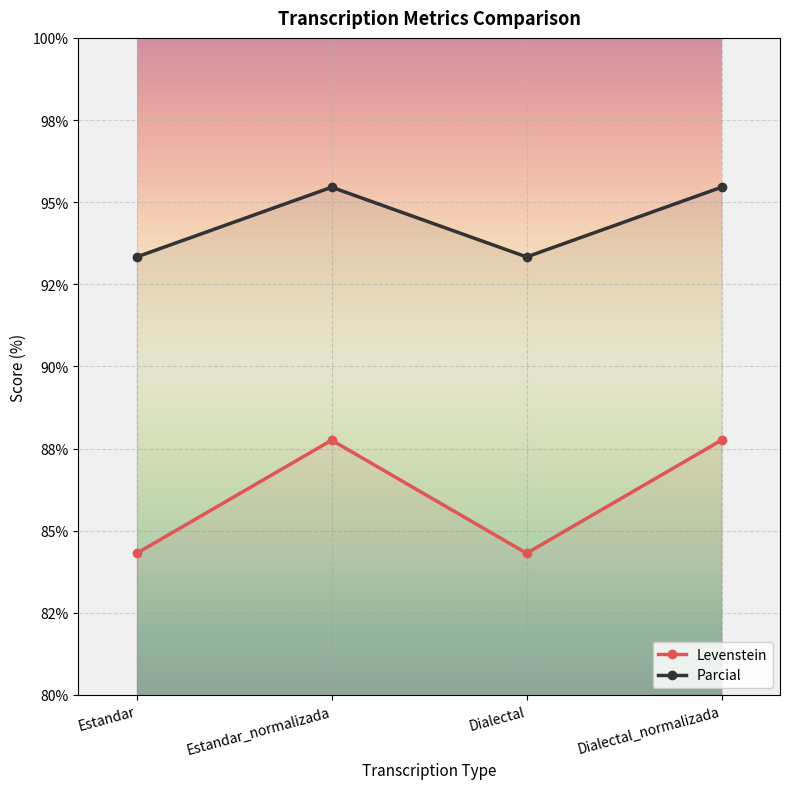

Count the number of data series in this chart.

2